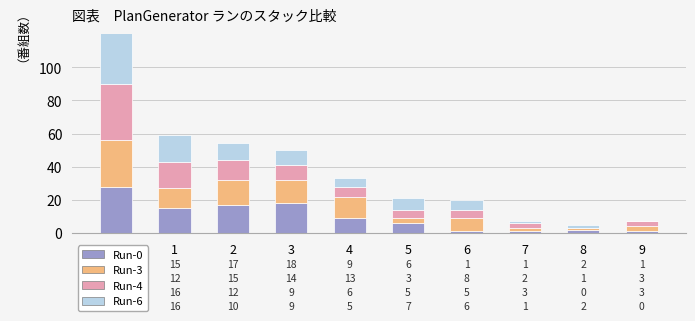

Is it true that Run-0 equals 3 at 8?

False